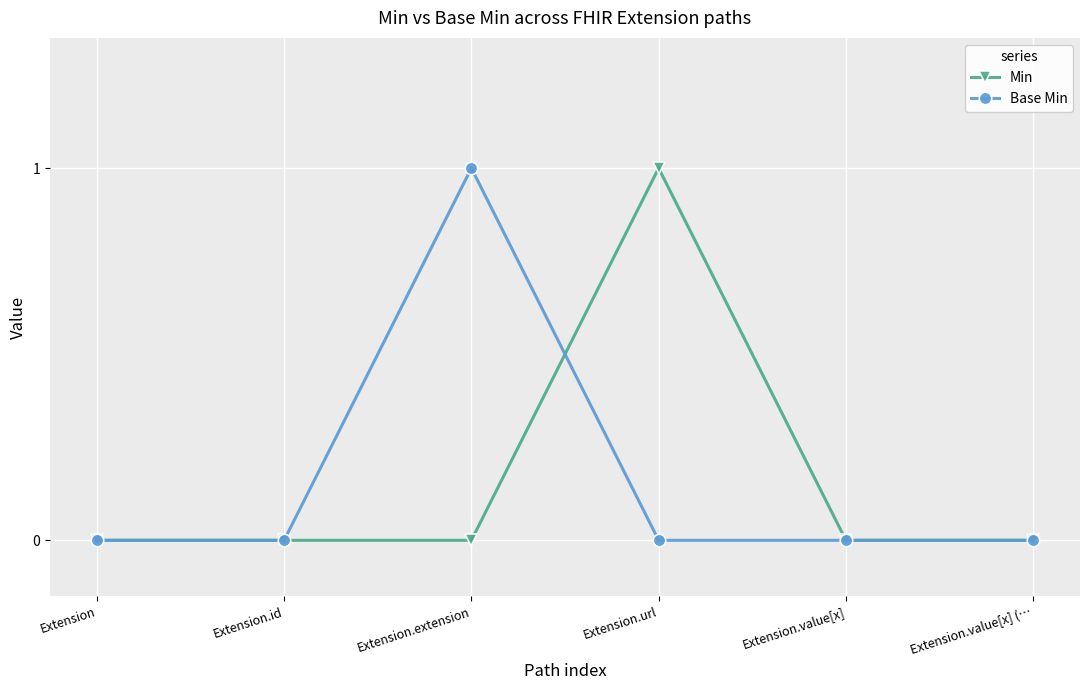

What is the label of the 6th point from the right?

Extension